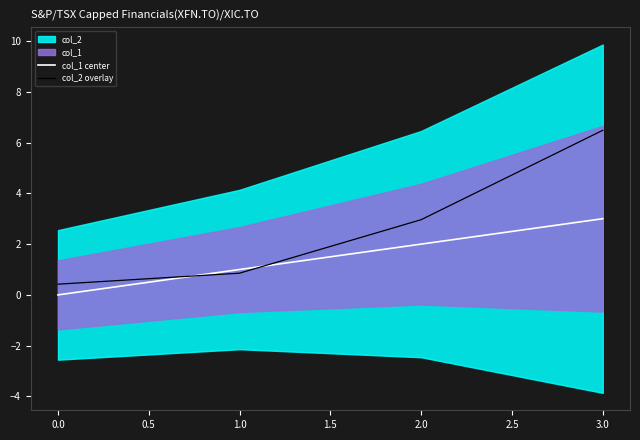

Is it true that col_1 center equals 3.0 at 3.0?

True